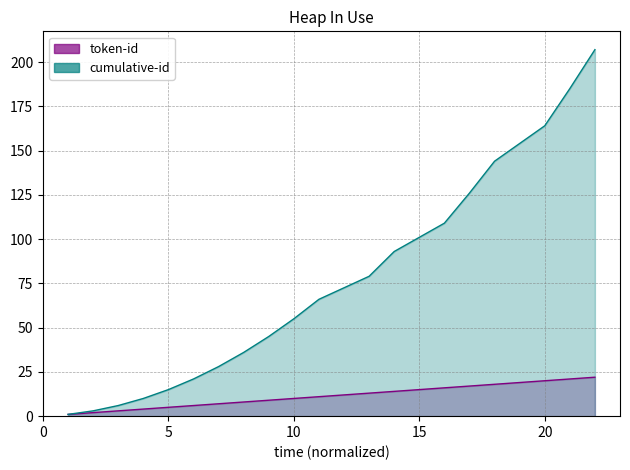

What is the value of the token-id point at the 1st from the left?

1